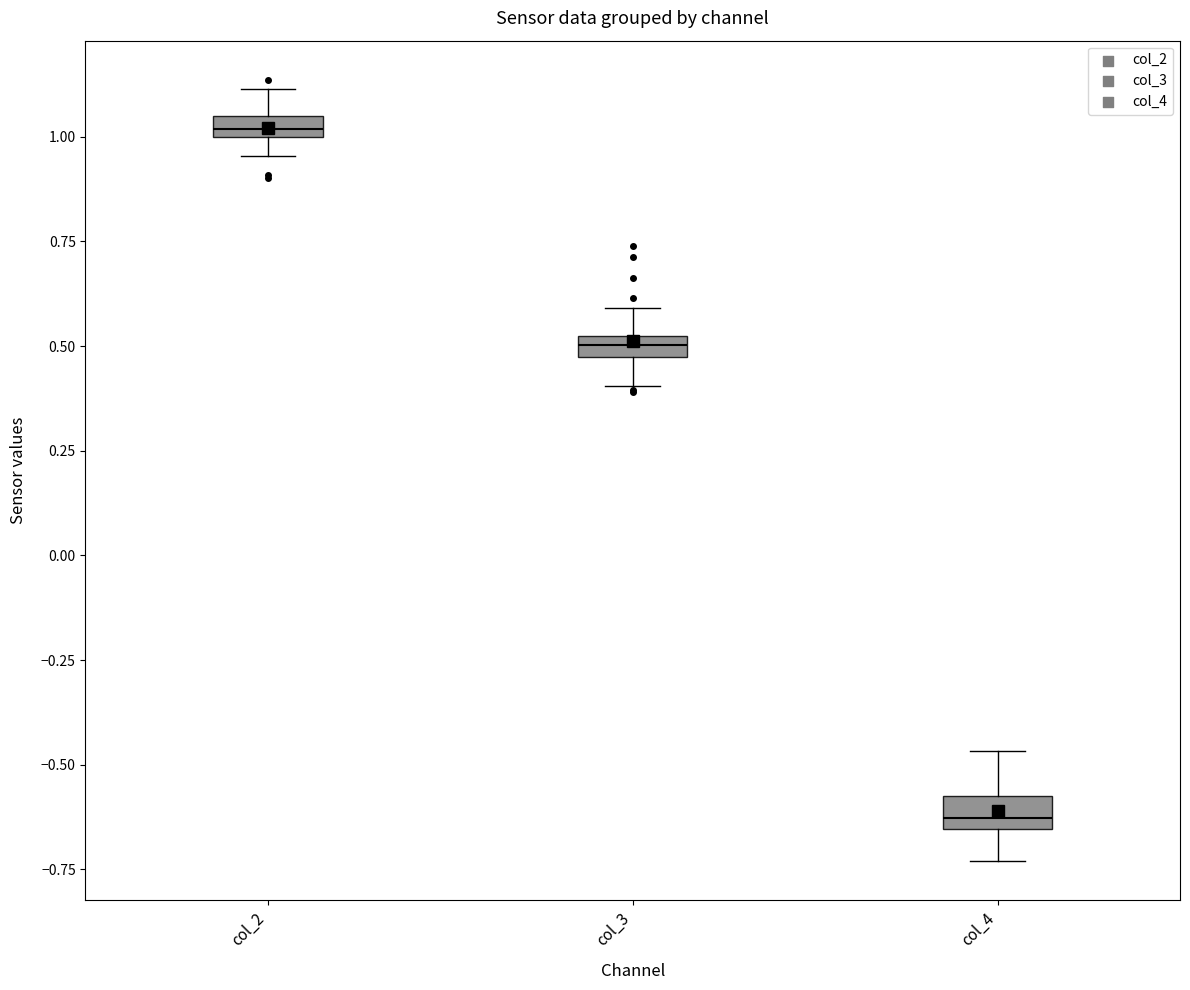

Where is the lower edge of the box for col_2 on the y-axis? The values are not printed on the chart, so give them approximately, as read against the axis.

1.00